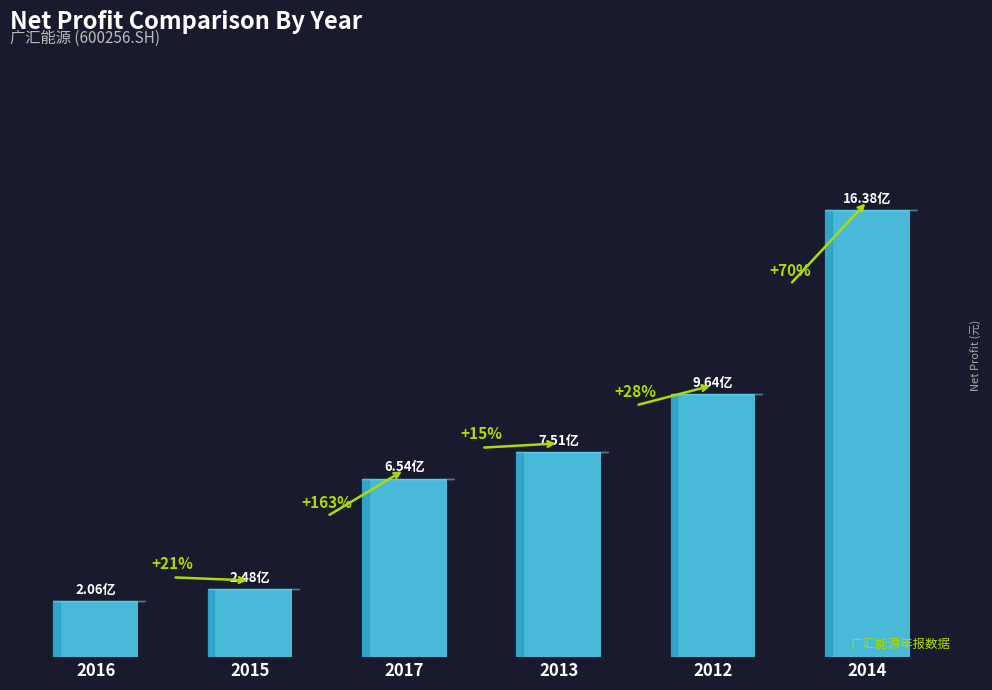

What is the minimum value shown in the chart?

205598786.8